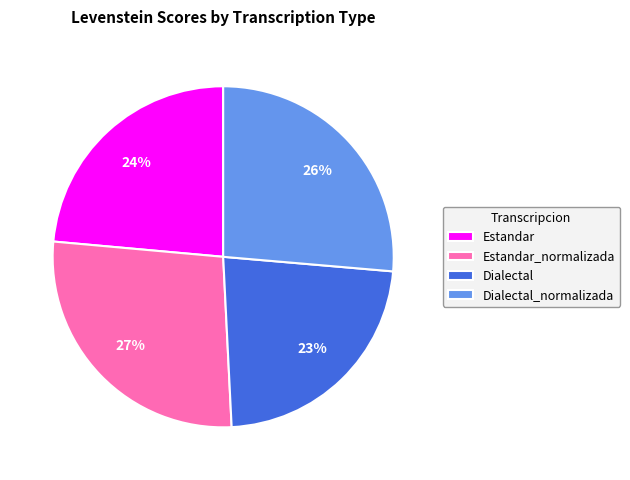

Rank the categories by value from lowest to highest.

Dialectal, Estandar, Dialectal_normalizada, Estandar_normalizada